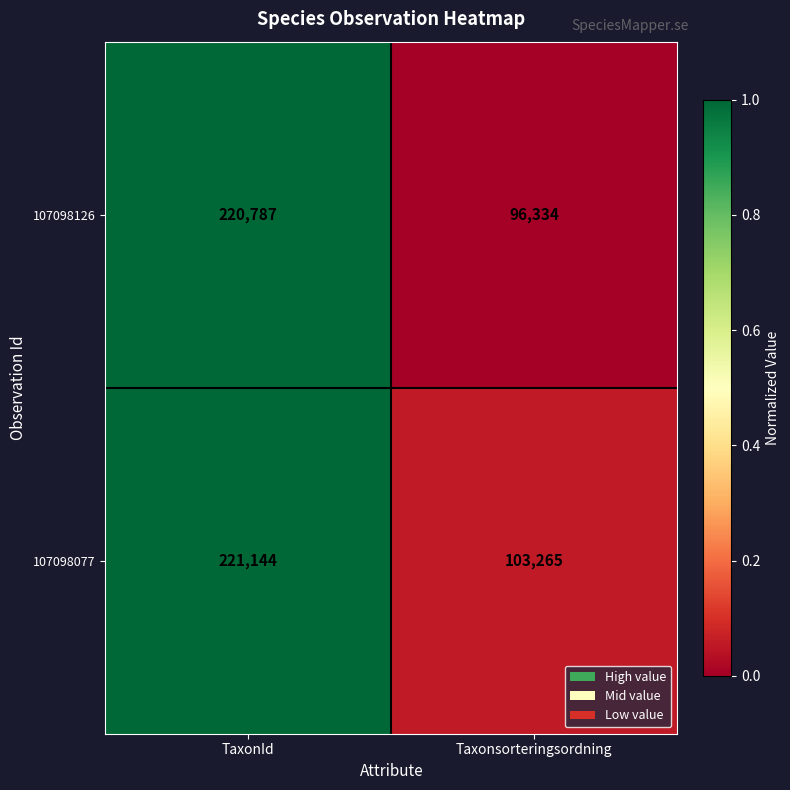

What is the sum of all 107098126 values?

317121